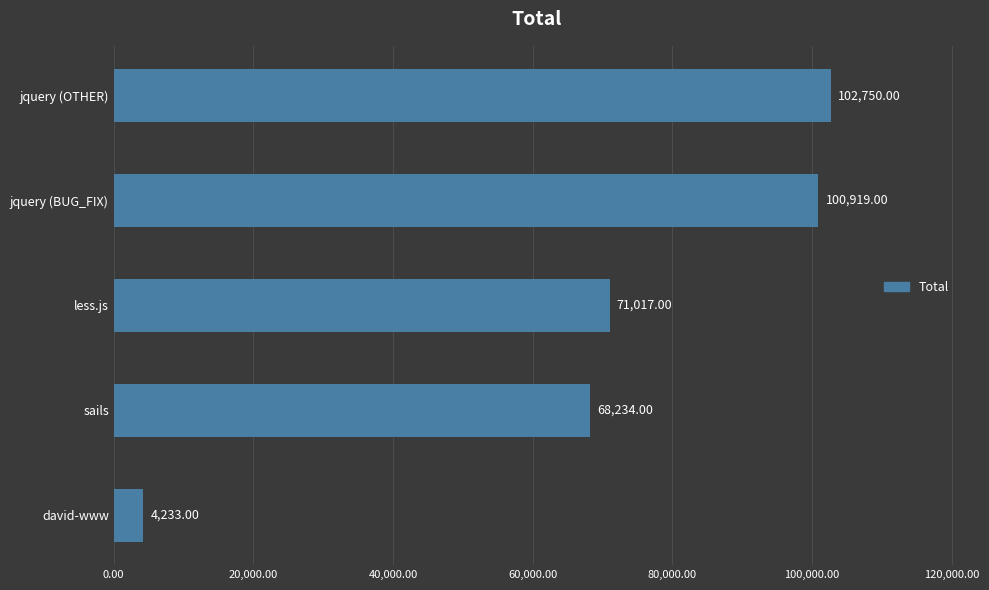

List the labels in order of value, smallest first.

david-www, sails, less.js, jquery (BUG_FIX), jquery (OTHER)